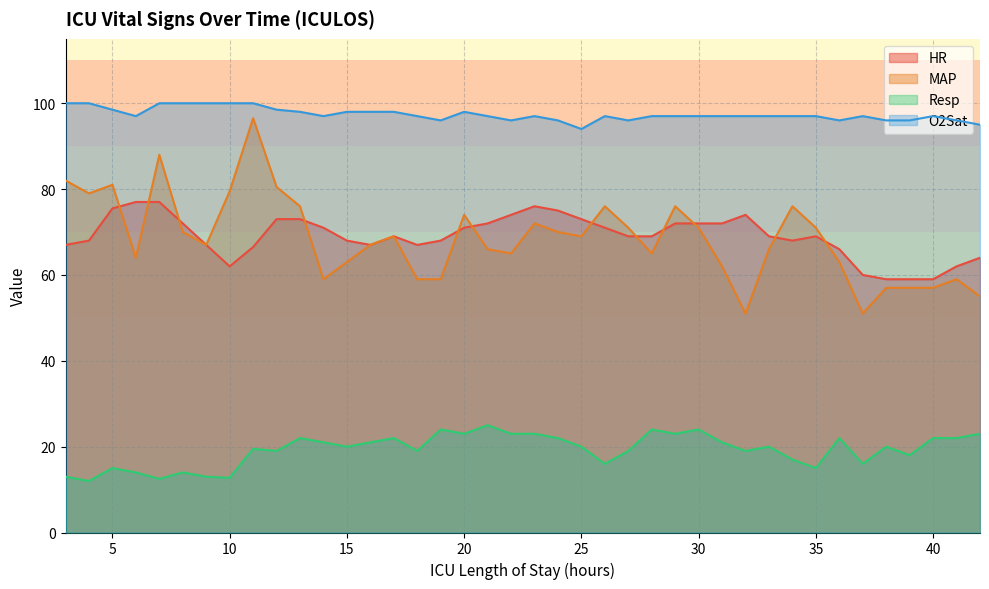

What is the difference between the O2Sat values at 42 and 17?

3.0